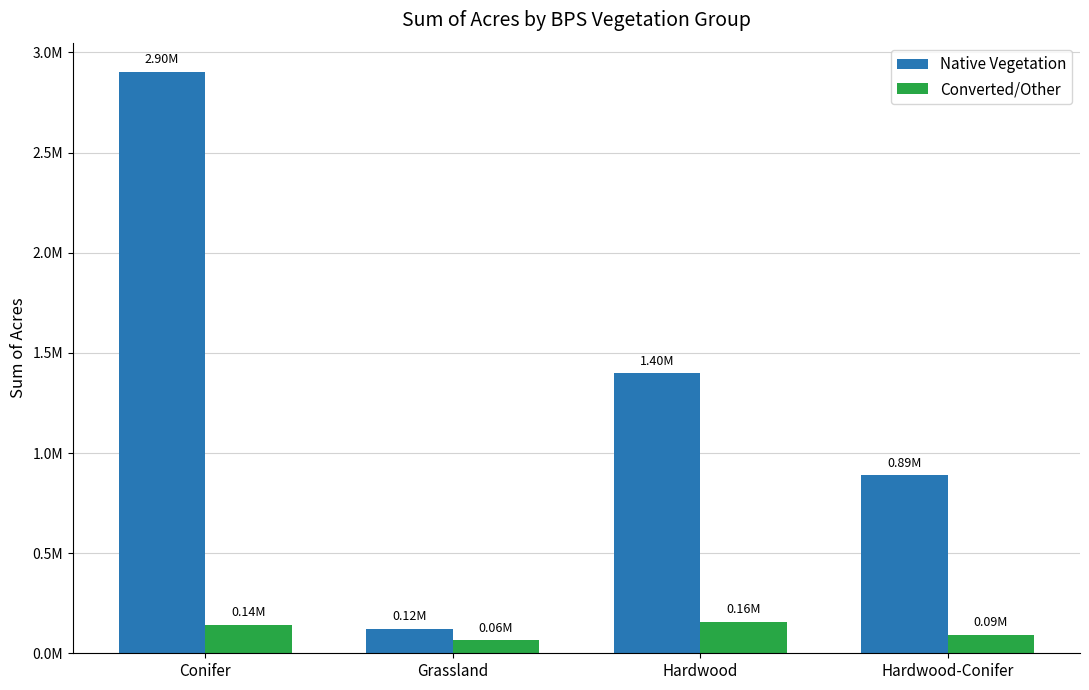

What is the value of the Converted/Other bar at the 3rd from the left?

157069